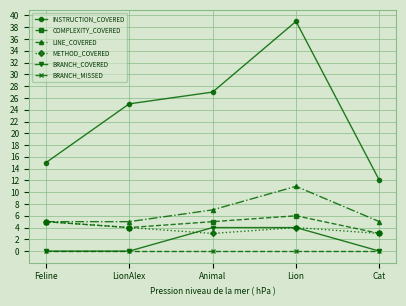

How many lines are shown in the chart?

6